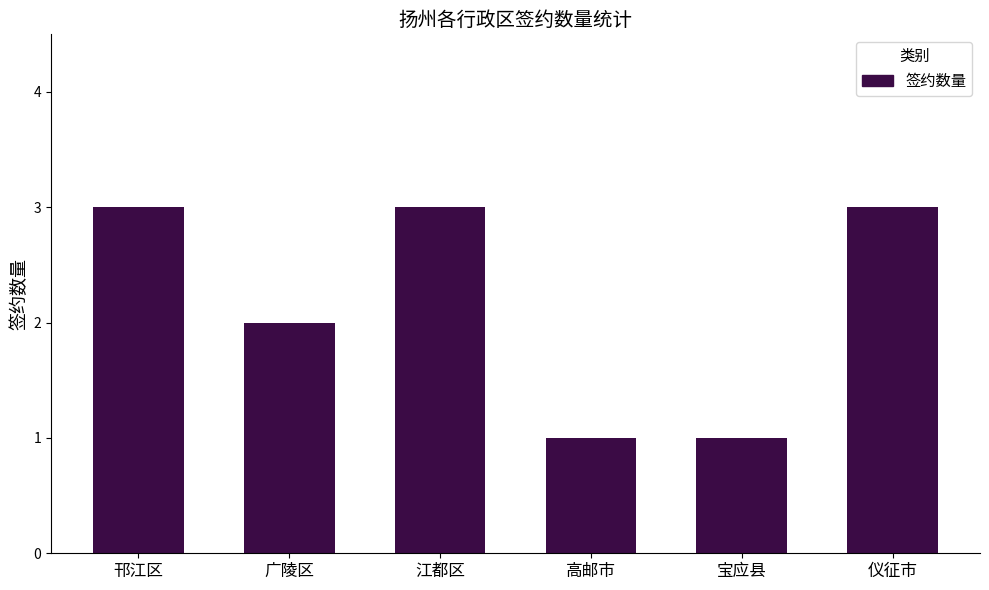

Reading right to left, what are all the values shown in this chart?

仪征市=3	宝应县=1	高邮市=1	江都区=3	广陵区=2	邗江区=3